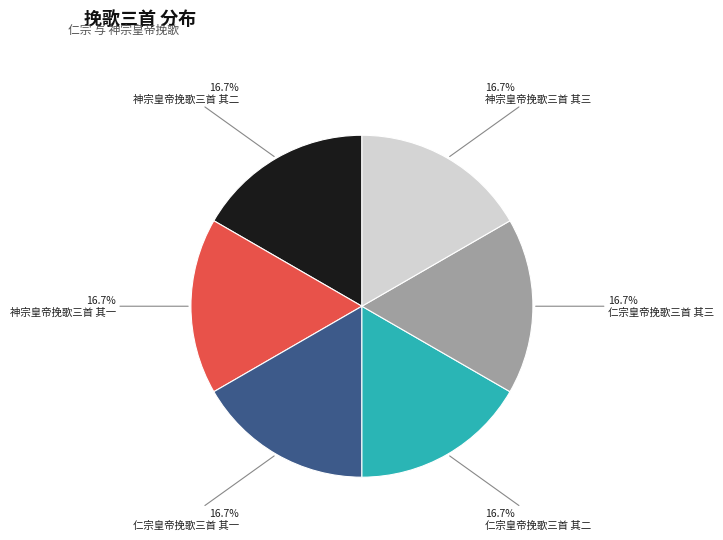

To the nearest percent, what portion does 仁宗皇帝挽歌三首 其三 represent?

17%